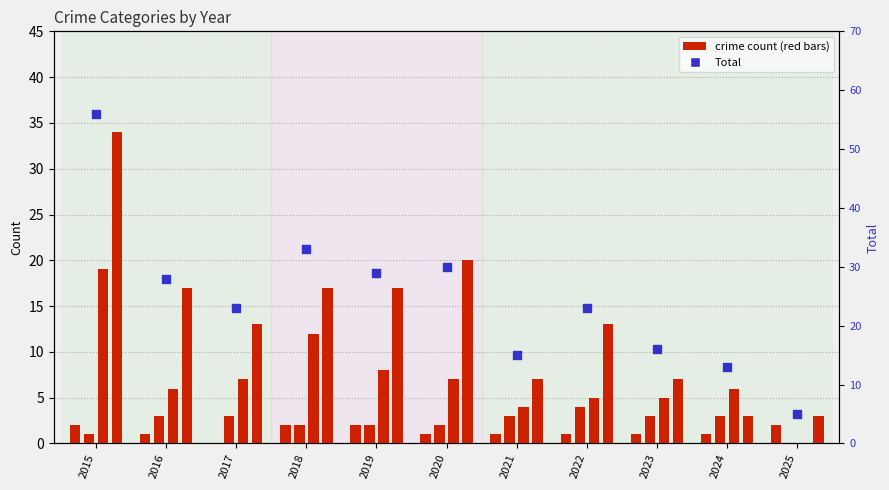

Is the value of Total at 2024 greater than the value of Aggravated Assault at 2017?

Yes